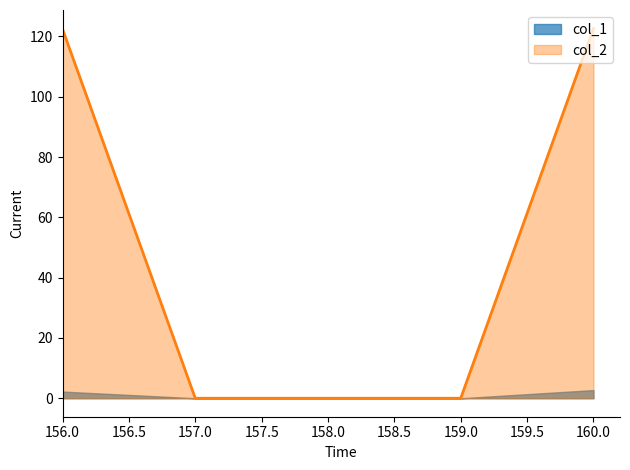

Is the value of col_2 at 160 greater than the value of col_1 at 158?

Yes